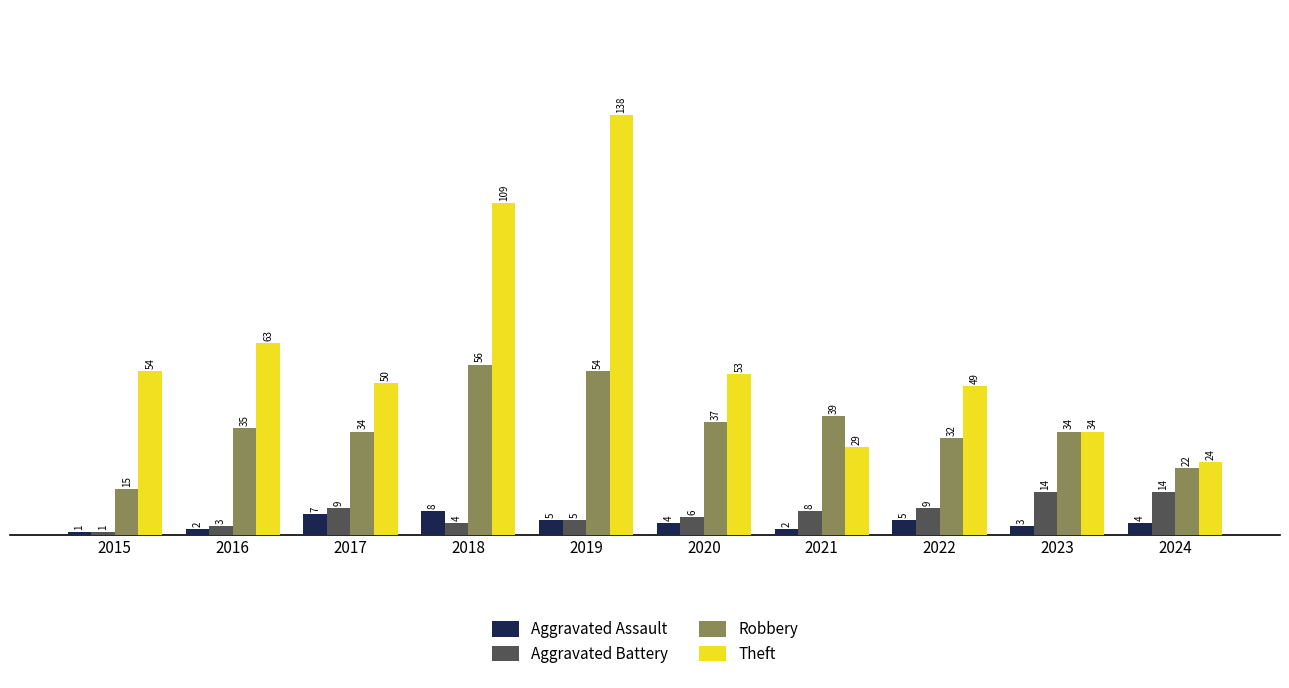

What are all the series names shown in the legend?

Aggravated Assault, Aggravated Battery, Robbery, Theft